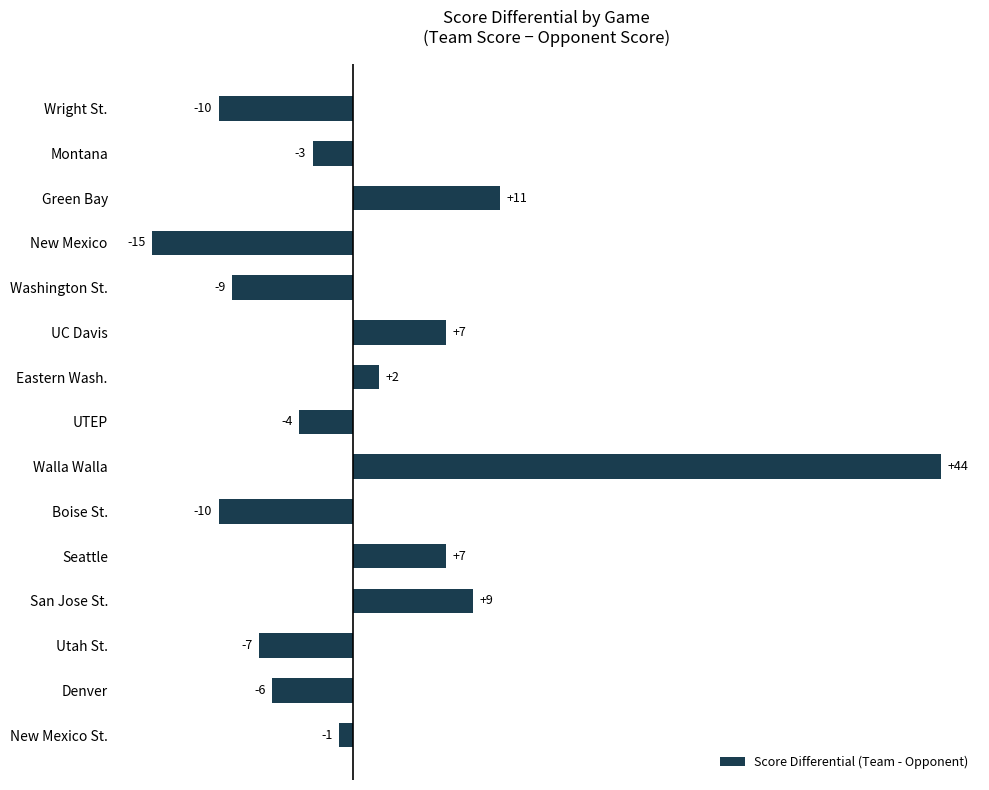

What is the label of the 7th bar from the top?

Eastern Wash.